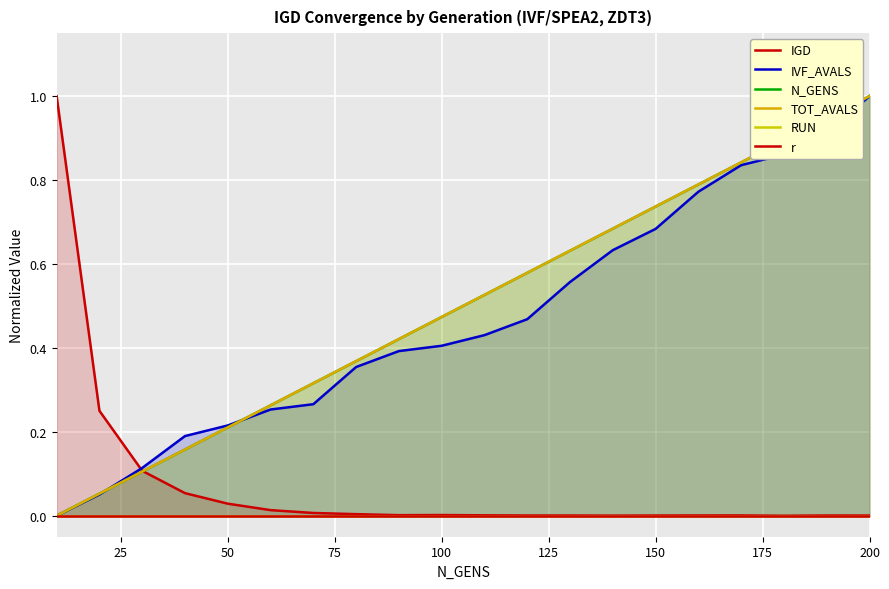

Rank the series by their maximum value, from lowest to highest.

RUN, r, IGD, IVF_AVALS, N_GENS, TOT_AVALS